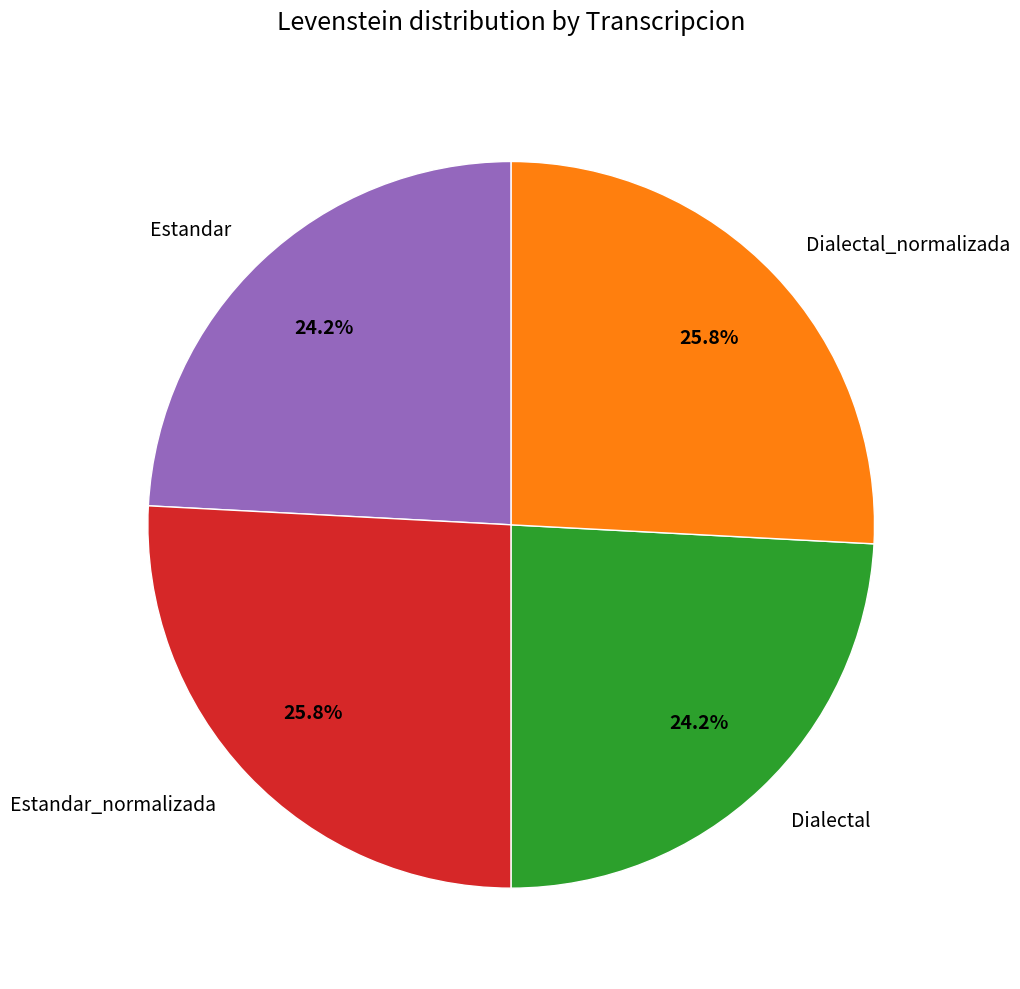

What is the total percentage of Estandar and Dialectal_normalizada?

50.0%